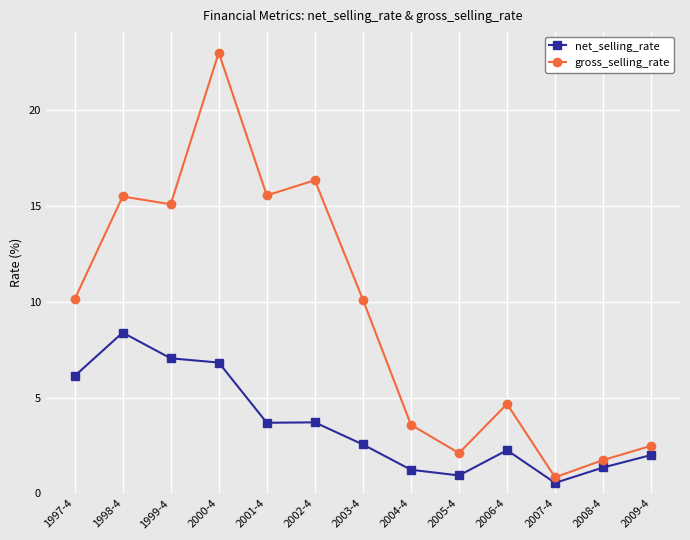

True or false: net_selling_rate has more than 1 interior local peaks.

True